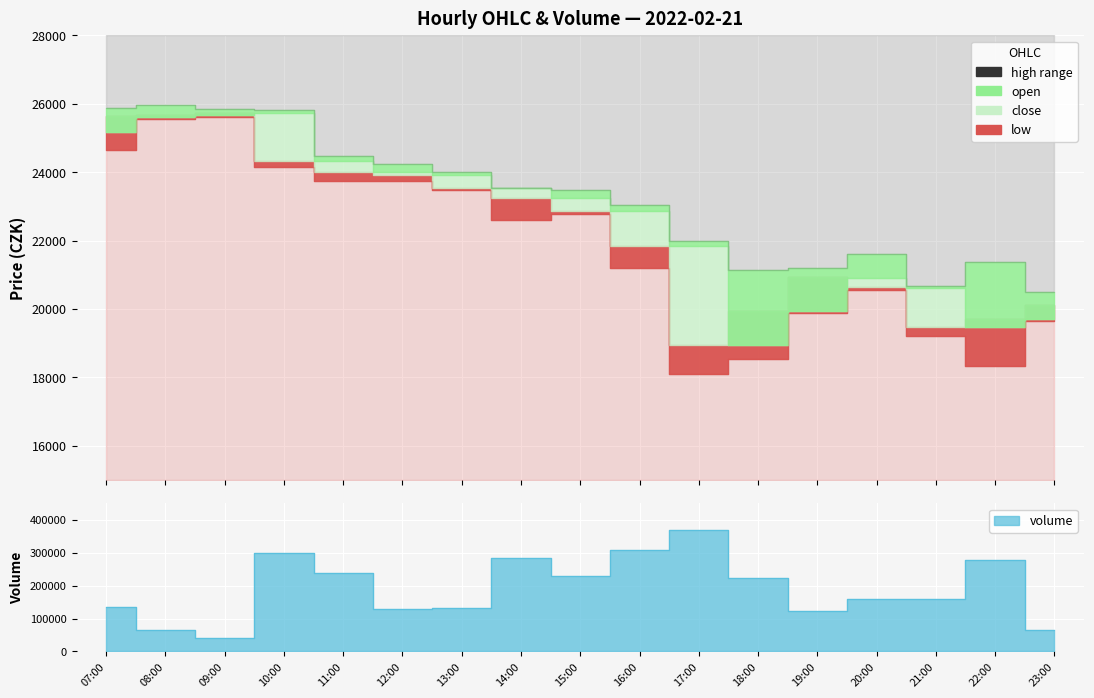

True or false: low has more than 2 points higher than both neighbors.

True